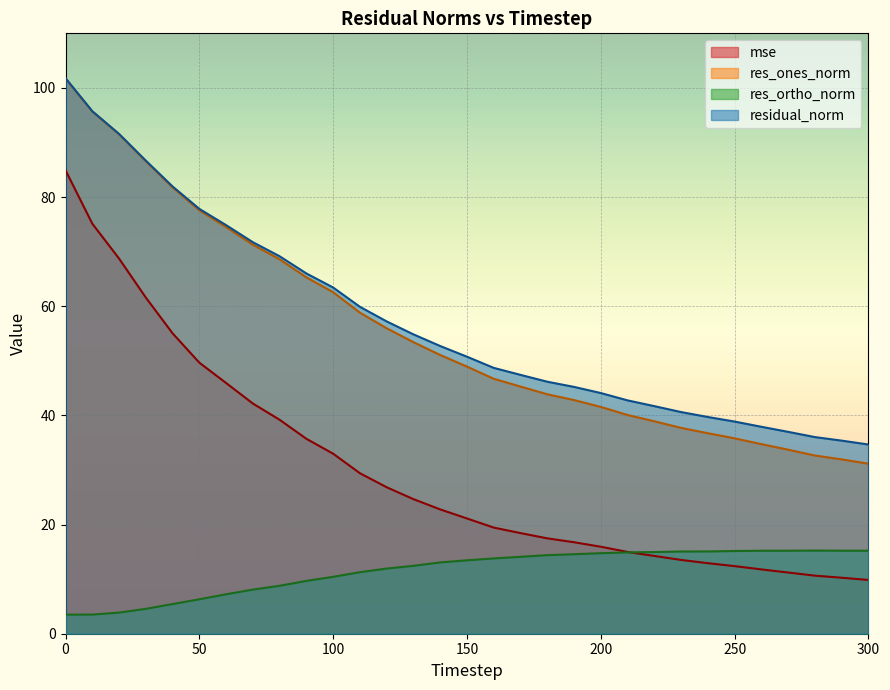

True or false: res_ortho_norm has a value of 16.7 at 90.

False